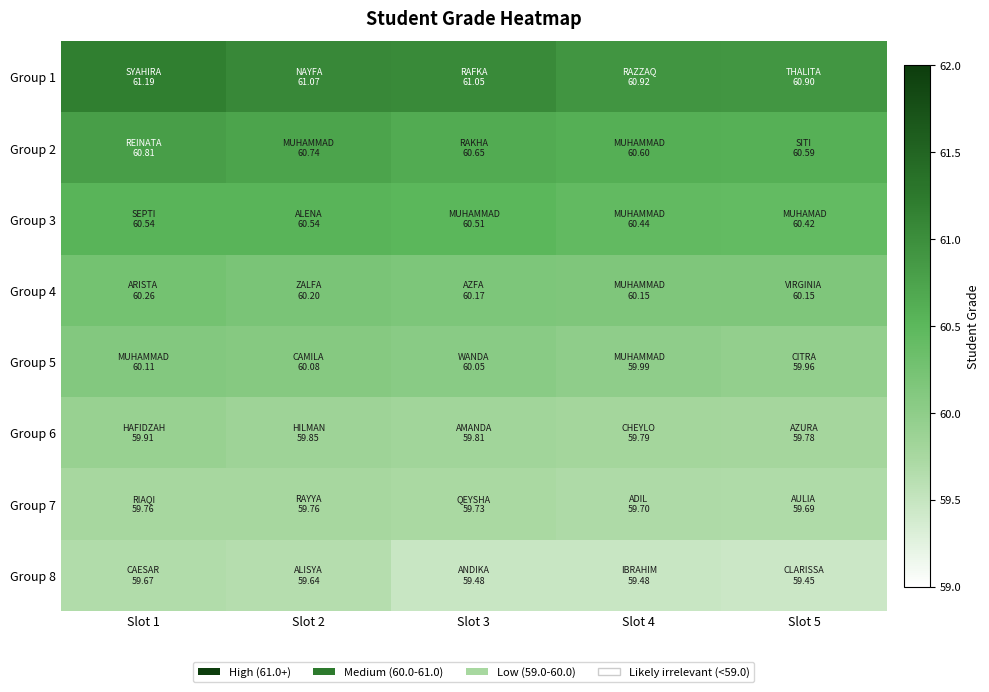

What is the difference between the highest and lowest values at Slot 4?

1.4